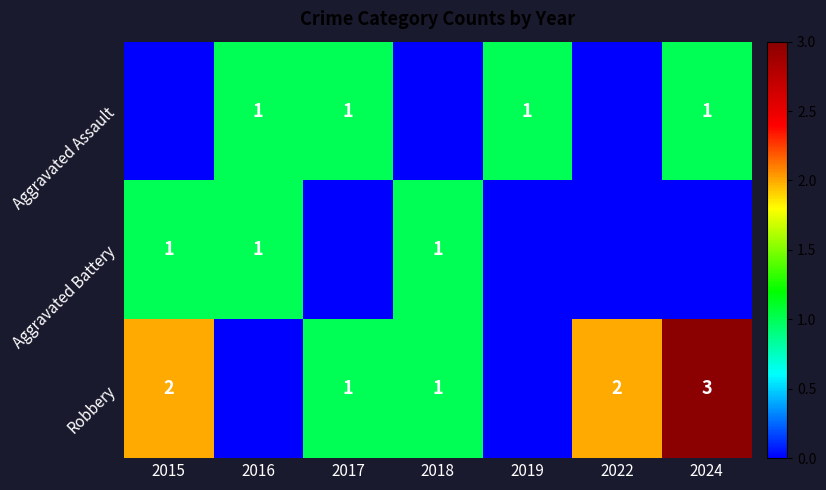

Is it true that Aggravated Assault equals 2 at 2024?

False